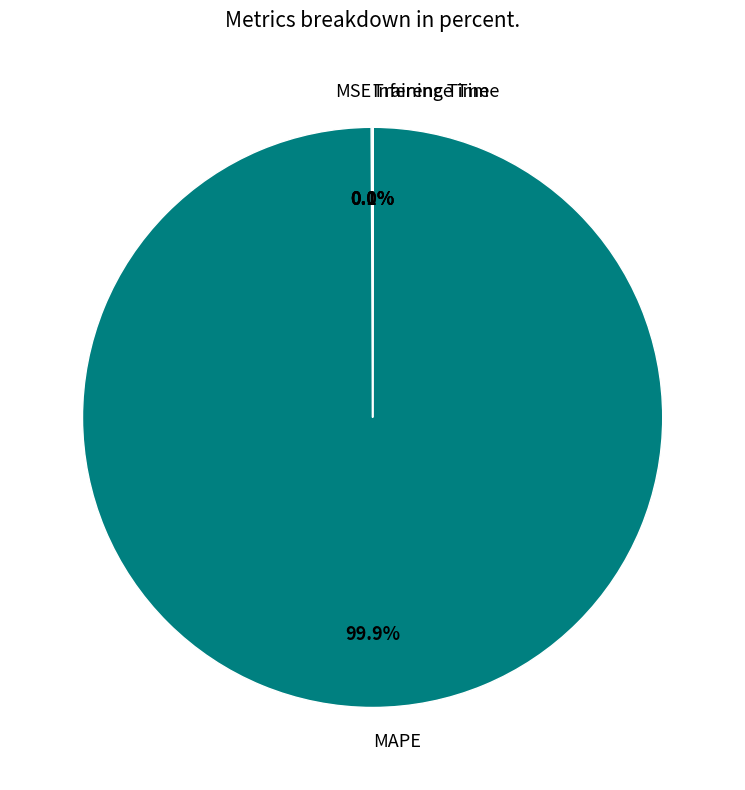

Is there a majority slice in this chart?

Yes